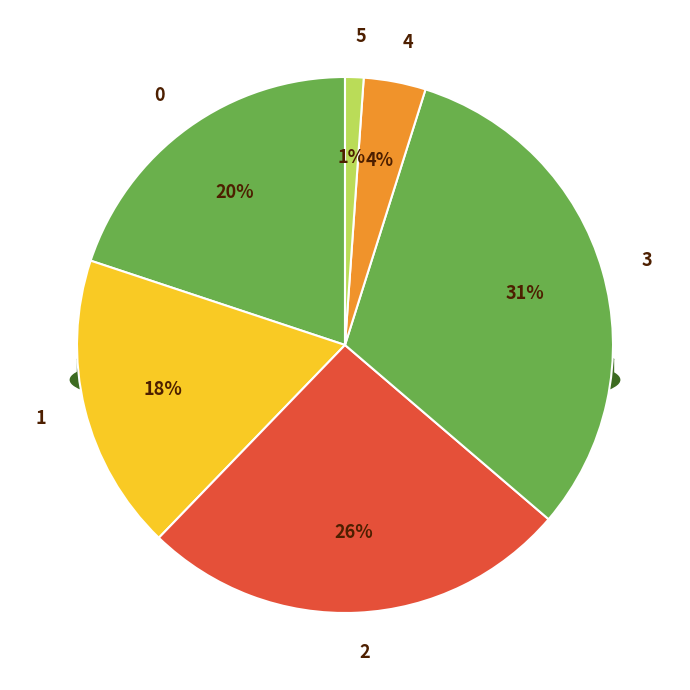

The 4 slice represents 1% of the pie. True or false?

False